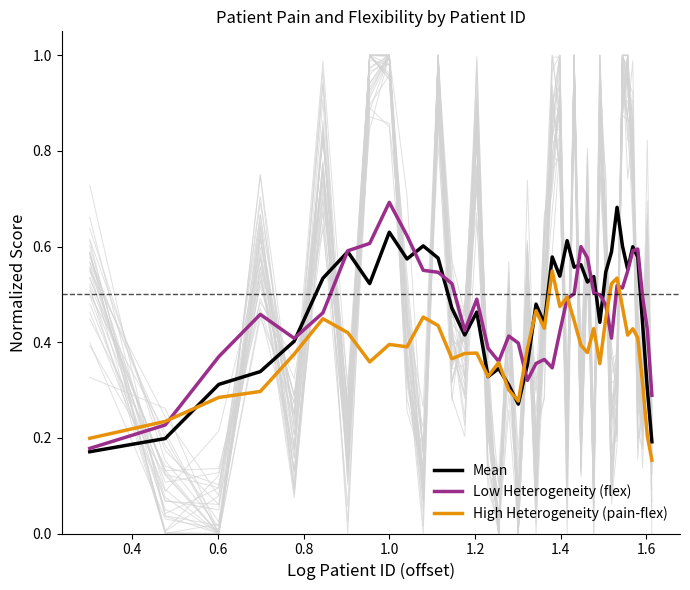

Which series has the largest total across all categories?

Mean